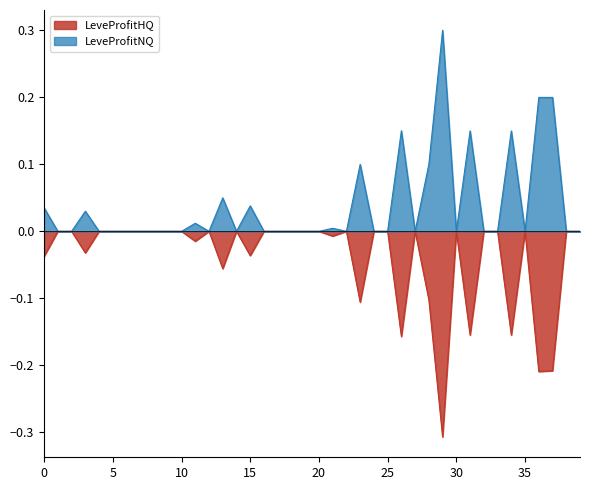

The LeveProfitHQ series shows 0.2 at 5. True or false?

False